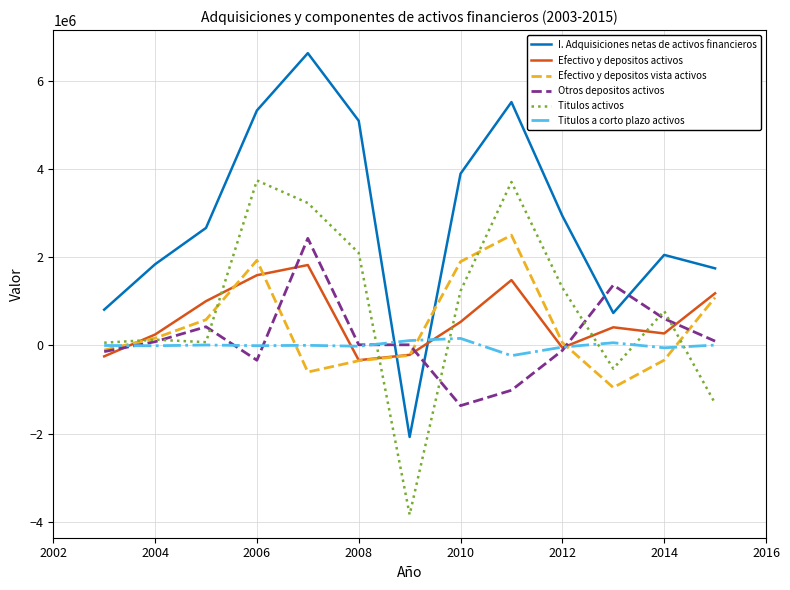

What is the difference between the maximum and second lowest values in the Efectivo y depositos activos series?

2071951